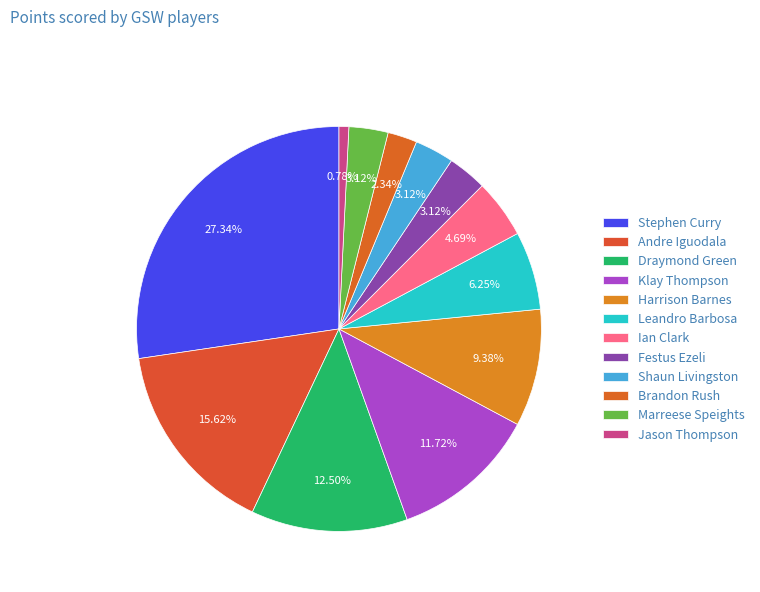

What percentage is the Brandon Rush slice, to the nearest percent?

2%